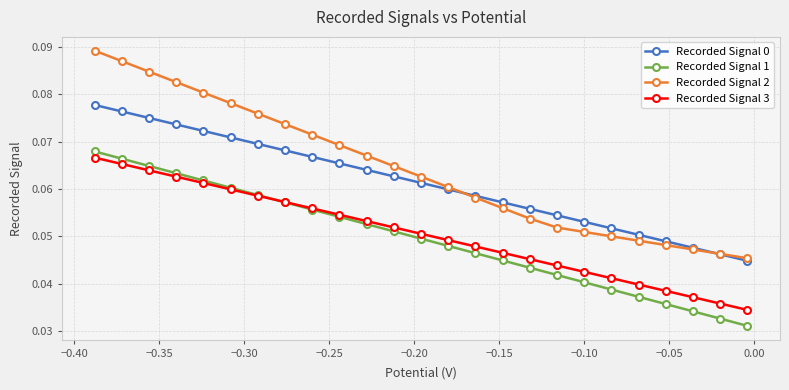

Which series has the widest spread of values?

Recorded Signal 2